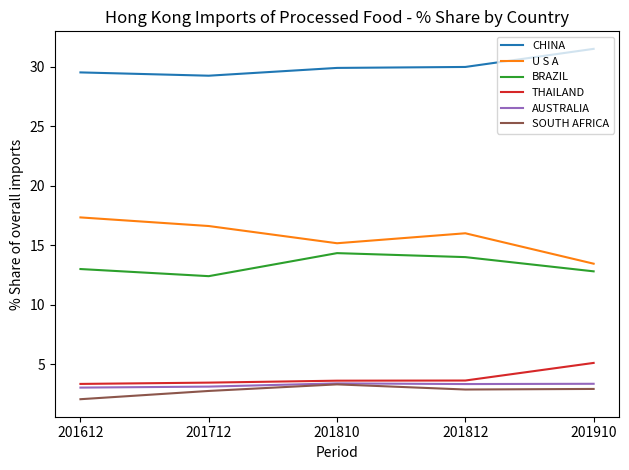

What is the spread (max minus min) of values at 201812?

27.1